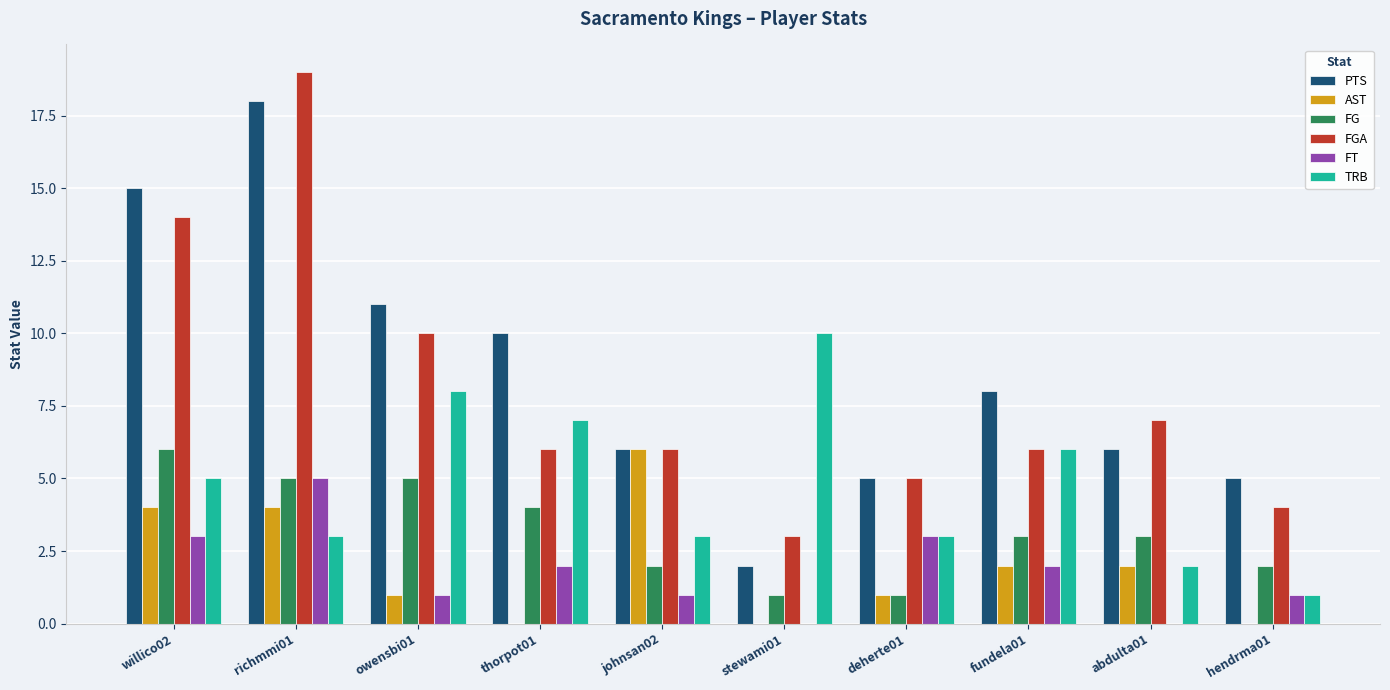

What are all the series names shown in the legend?

PTS, AST, FG, FGA, FT, TRB